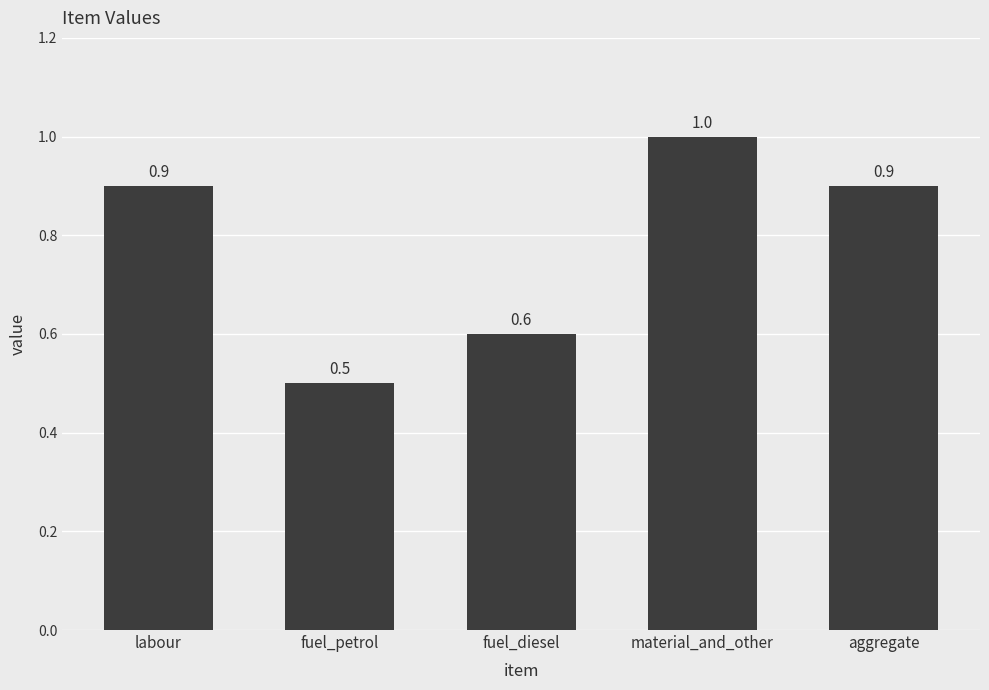

Between fuel_petrol and material_and_other, which is larger?

material_and_other